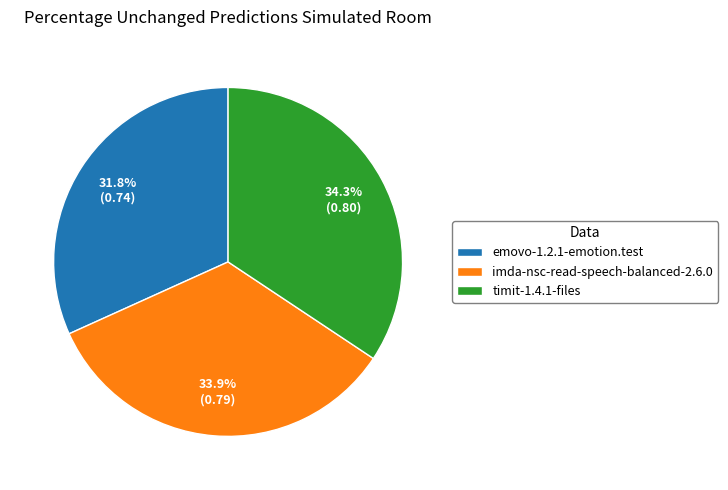

How many slices are in this pie chart?

3